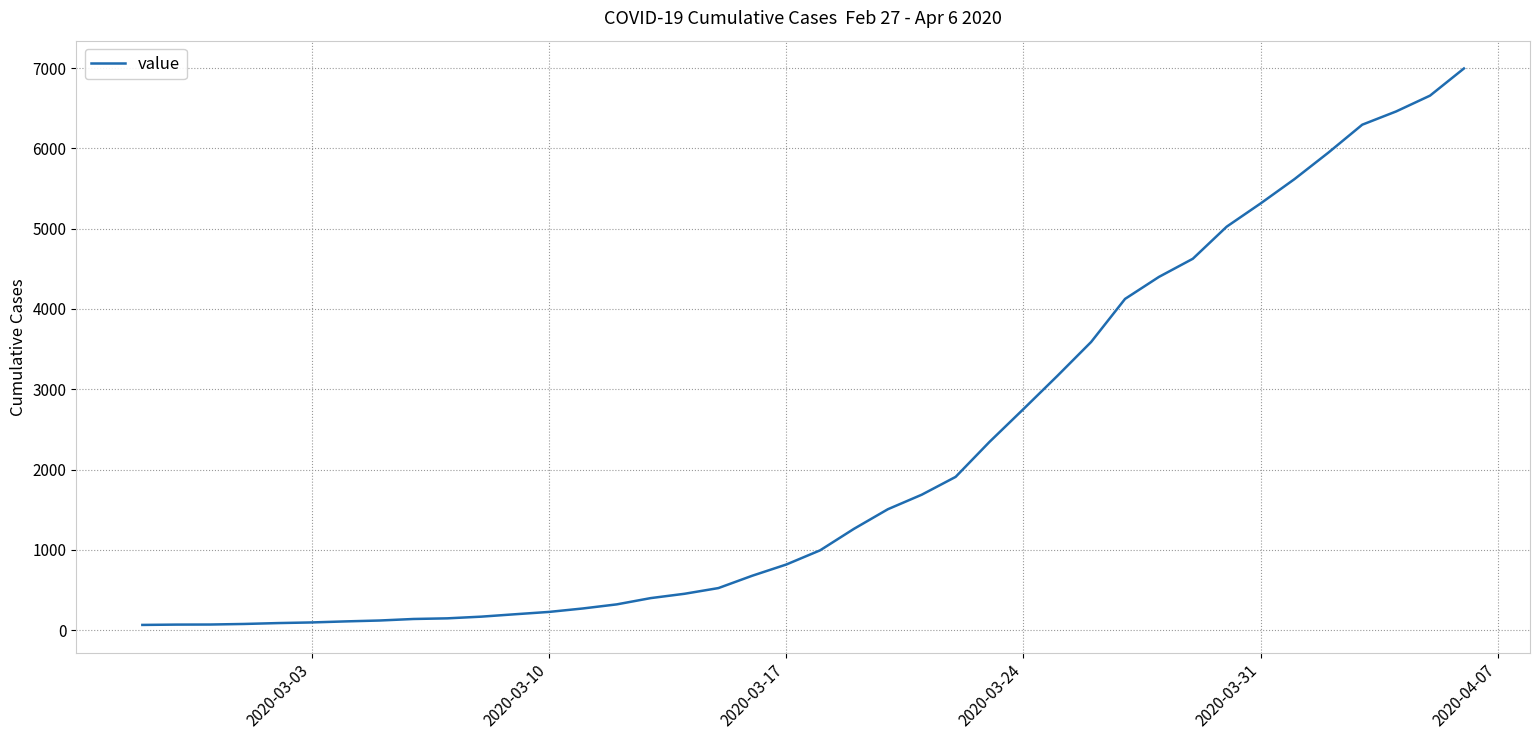

What is the maximum value shown in the chart?

6995